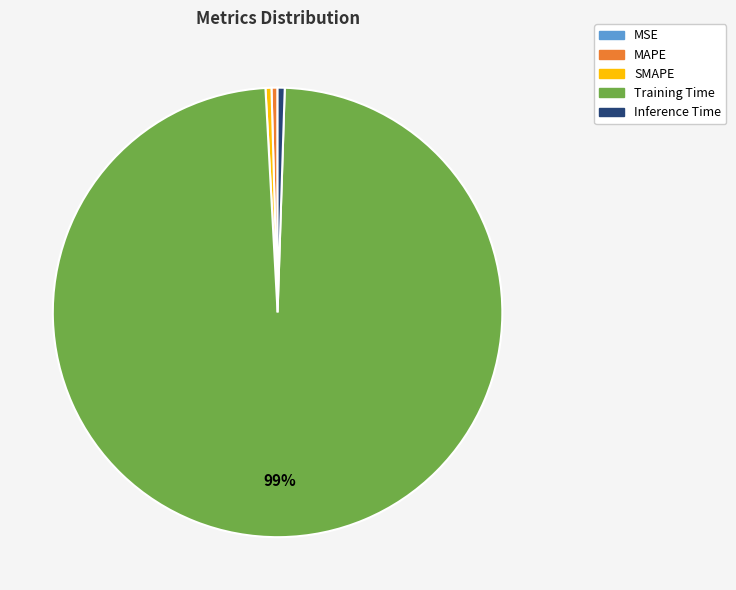

The Training Time slice represents 99% of the pie. True or false?

True